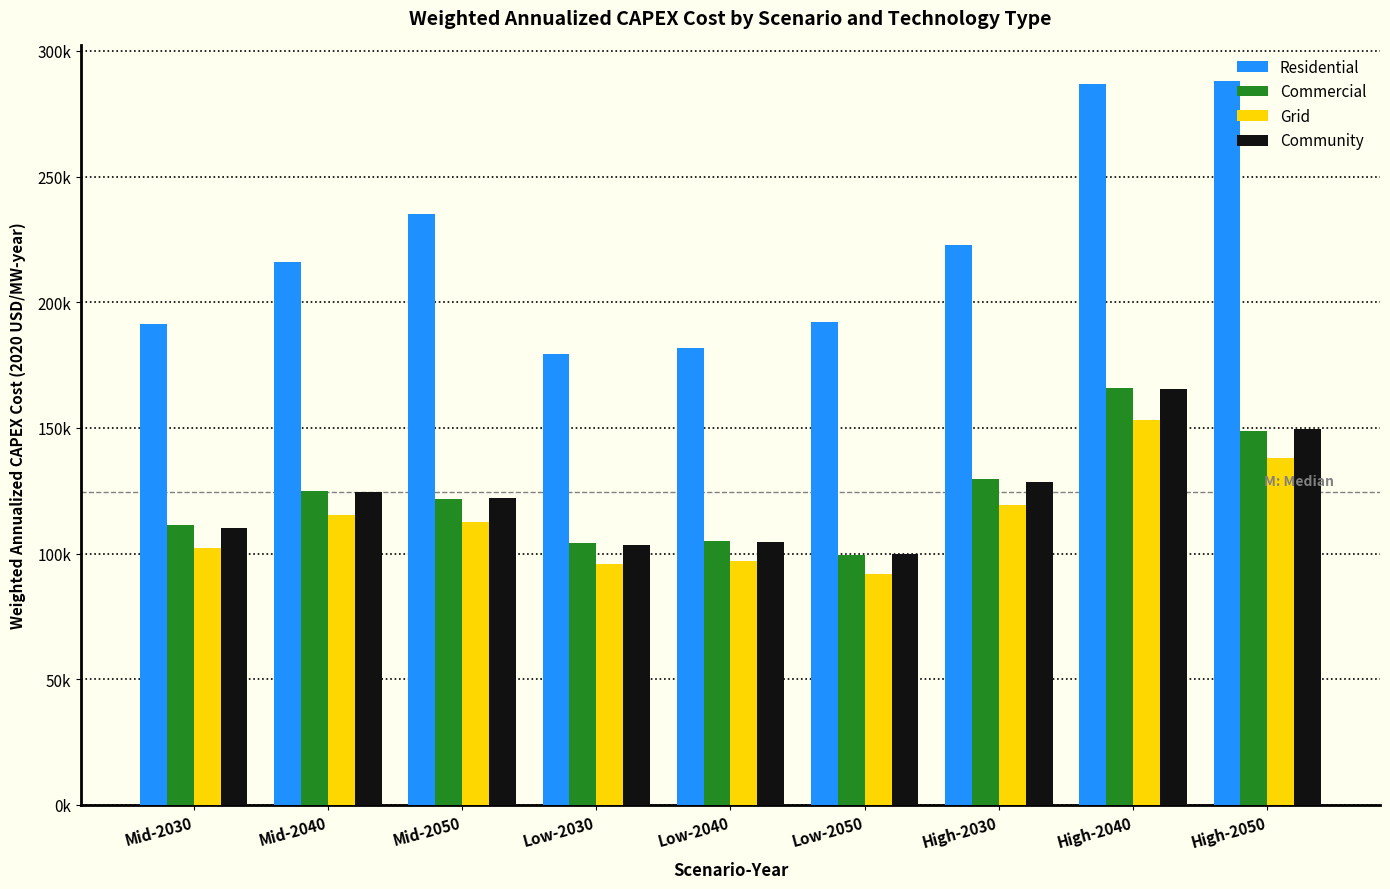

What are all the series names shown in the legend?

Residential, Commercial, Grid, Community